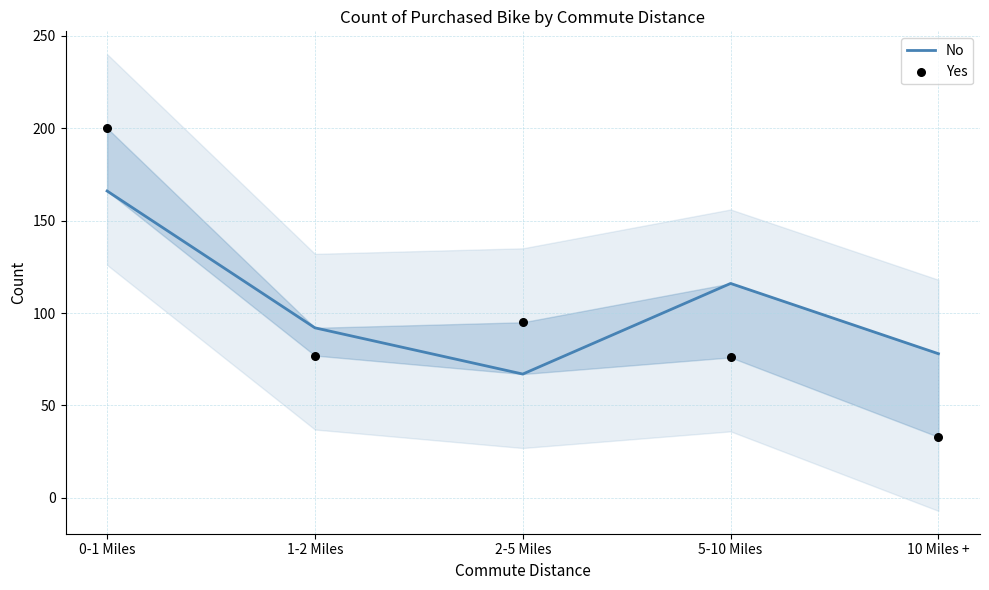

Which series reaches the maximum Y coordinate?

Yes